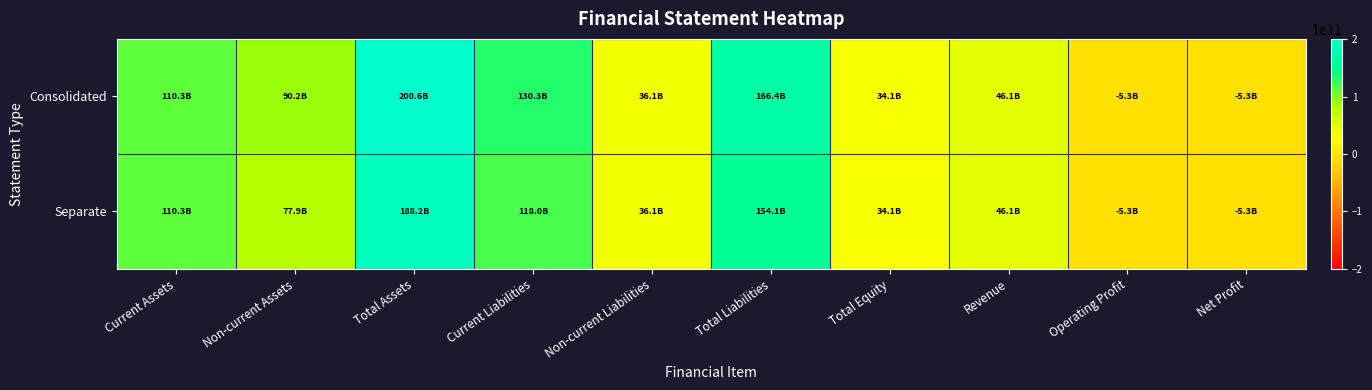

Between Current Liabilities and Net Profit, which series saw the biggest shift?

Consolidated